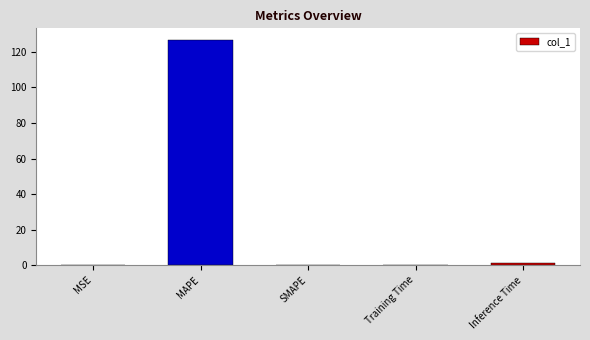

Between Training Time and MAPE, which is larger?

MAPE